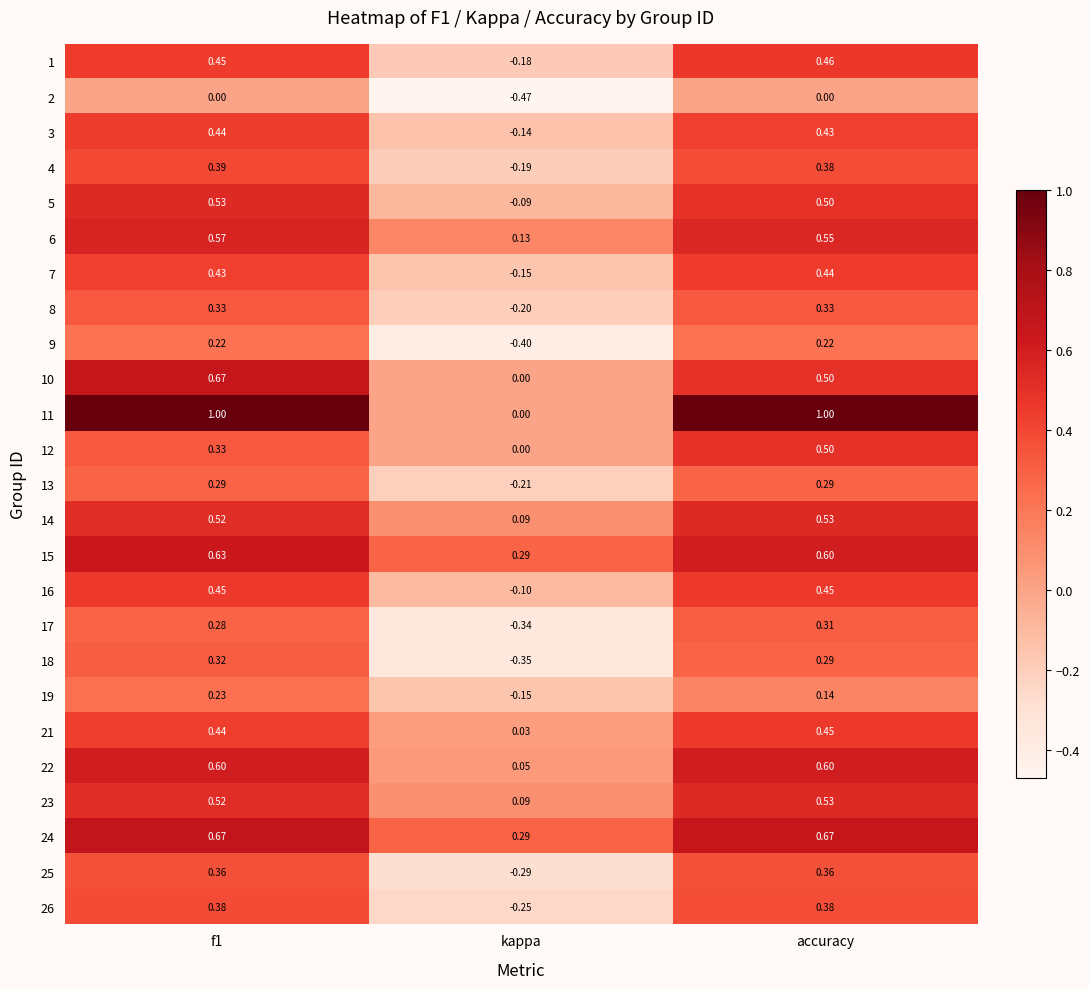

At which label is 19 closest to 0?

accuracy